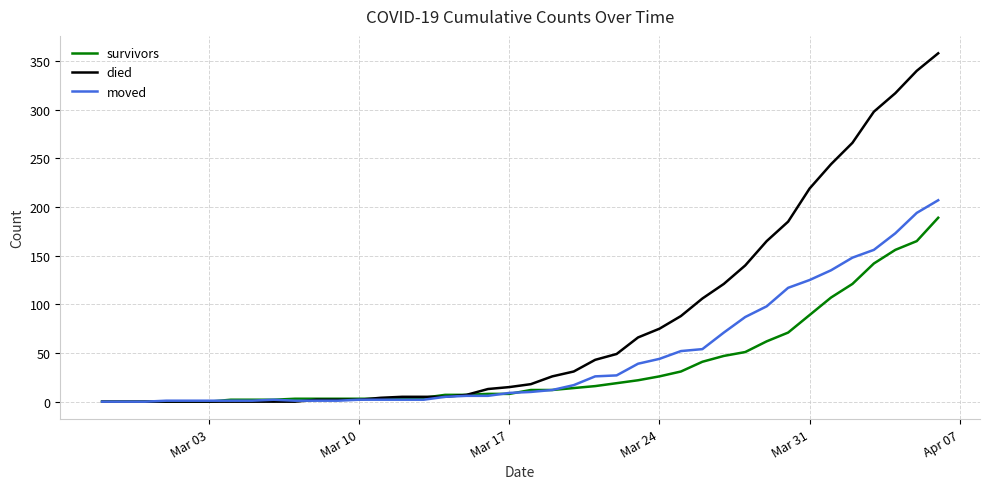

List the series in order of their peak value, lowest first.

survivors, moved, died